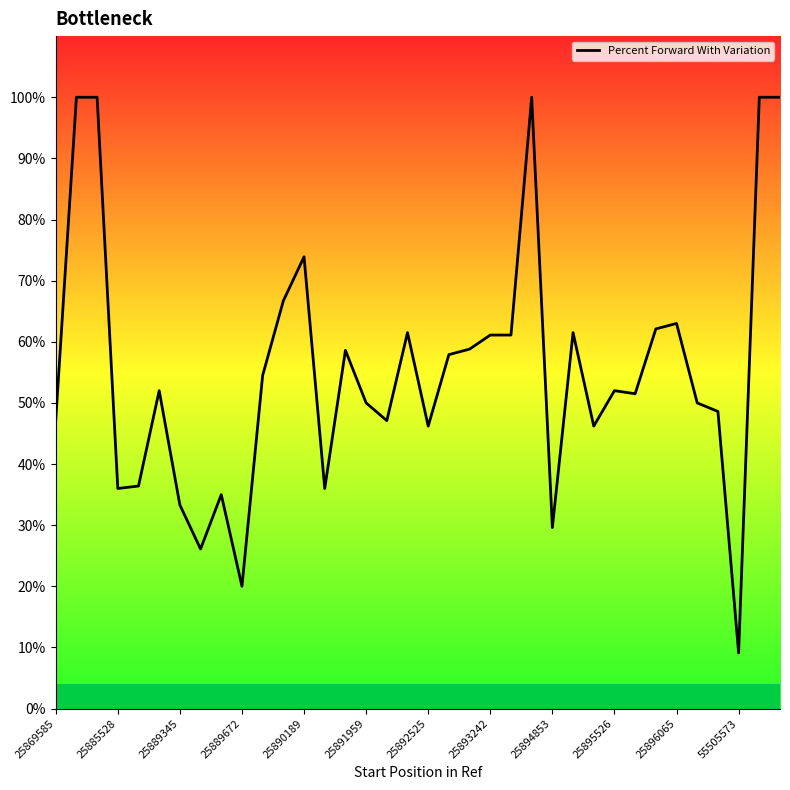

Count the number of categories in the chart.

36